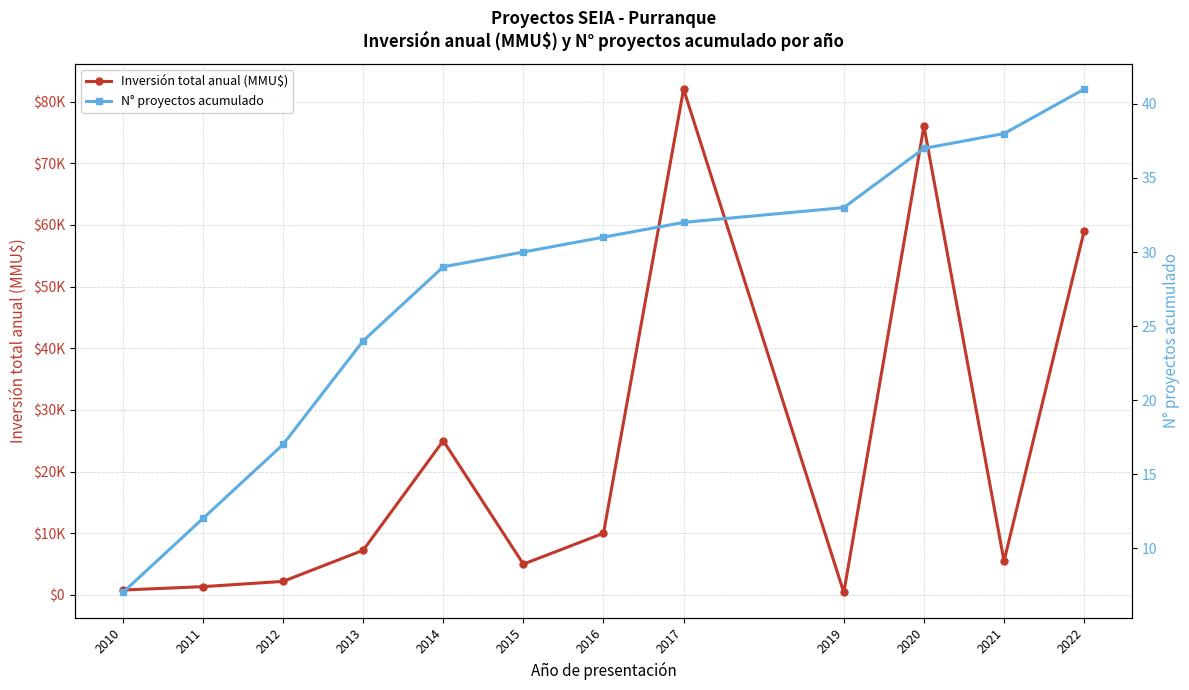

What is the average value of the Inversión total anual (MMU$) series?

22874